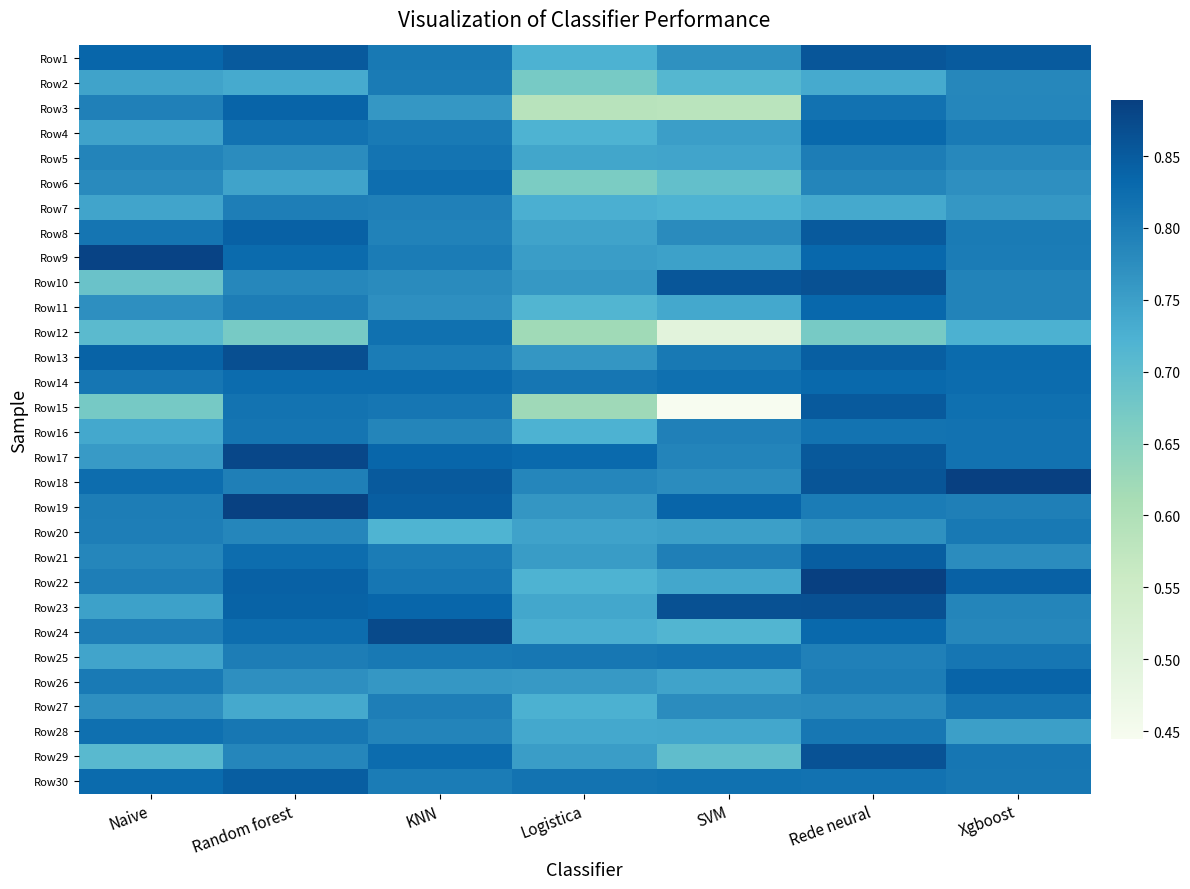

What is the spread (max minus min) of values at Logistica?

0.2